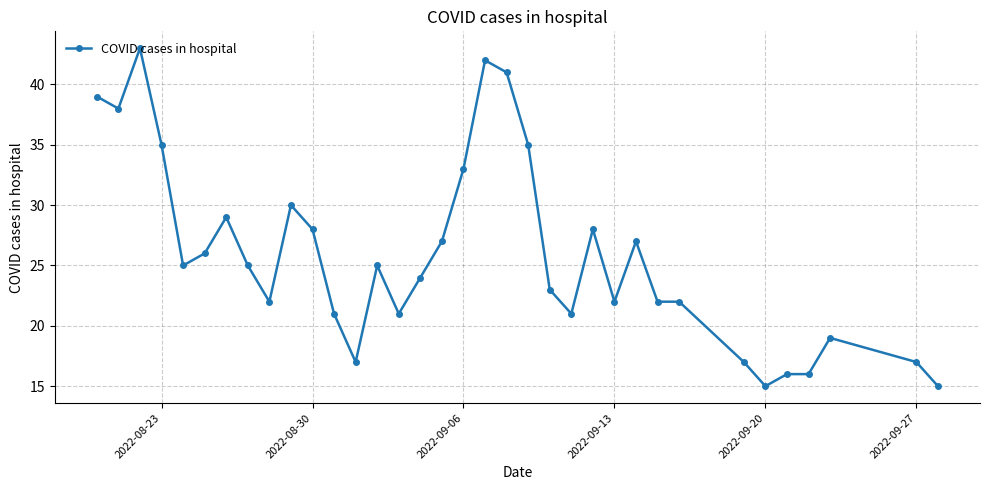

Reading left to right, list all the values displayed in this chart.

39	38	43	35	25	26	29	25	22	30	28	21	17	25	21	24	27	33	42	41	35	23	21	28	22	27	22	22	17	15	16	16	19	17	15